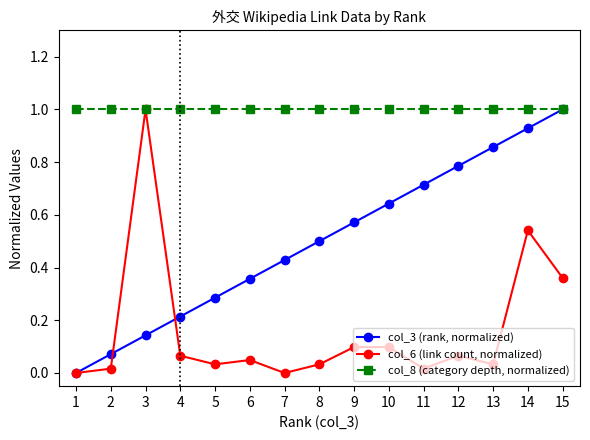

The value of col_3 (rank, normalized) at 1 is 0.5. True or false?

False